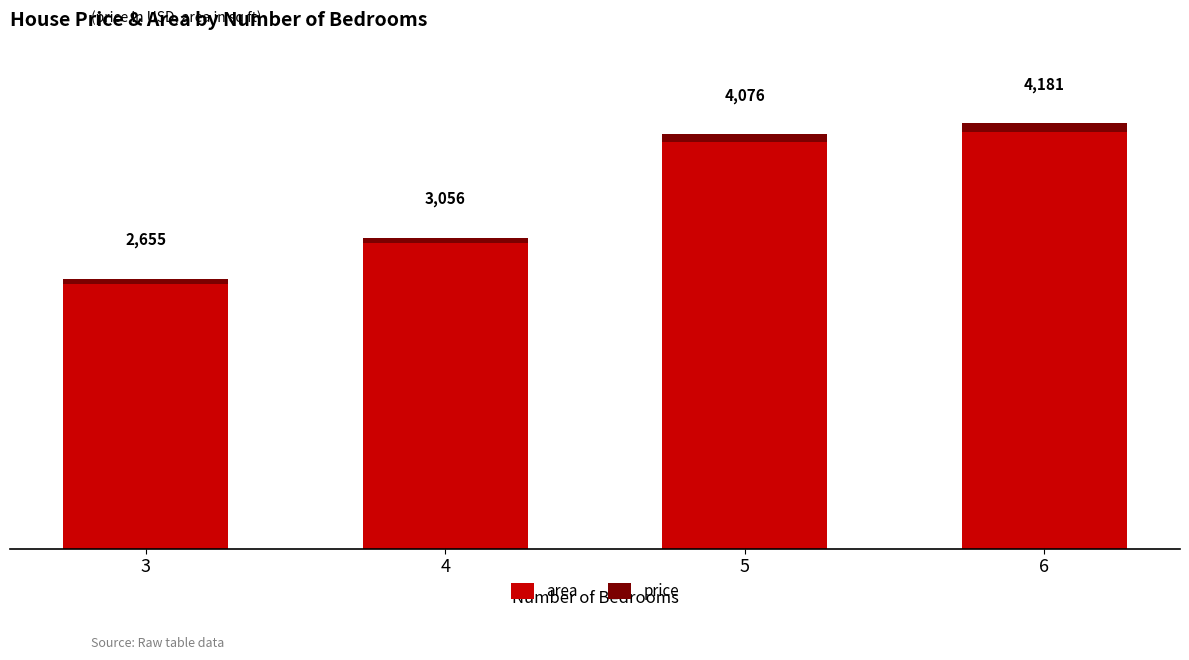

Does the chart contain stacked bars?

Yes